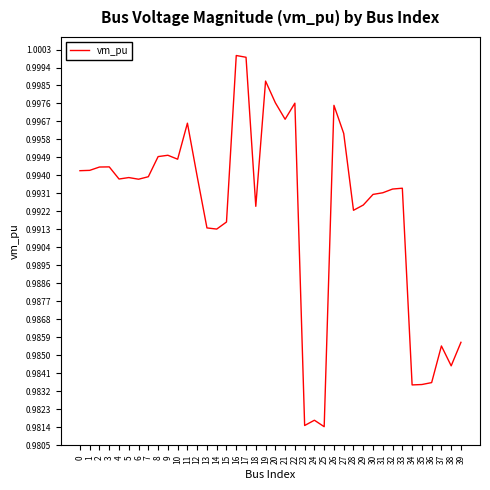

The value at 15 is 1.5. True or false?

False